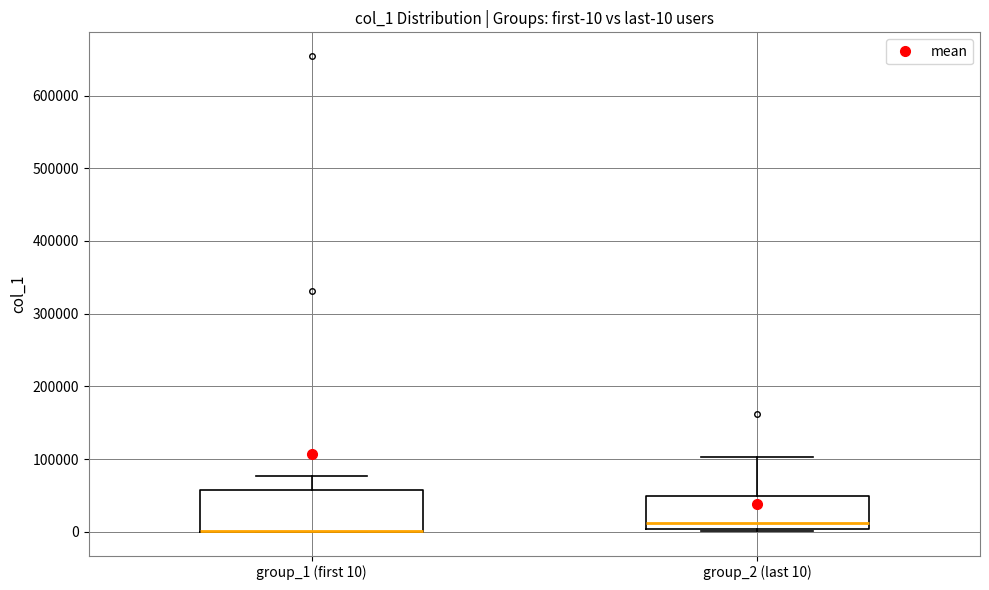

Which box is the tallest, from its lower edge to its upper edge?

group_1 (first 10)